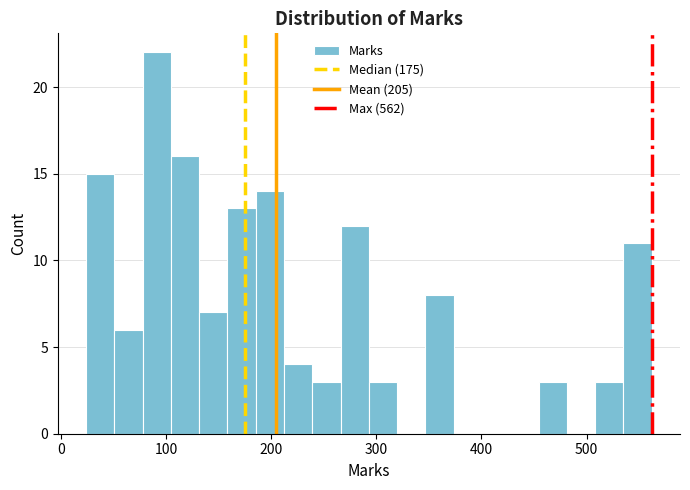

Around what value on the x-axis is the tallest bar? Give the approximate position of its centre, as read against the axis.

90